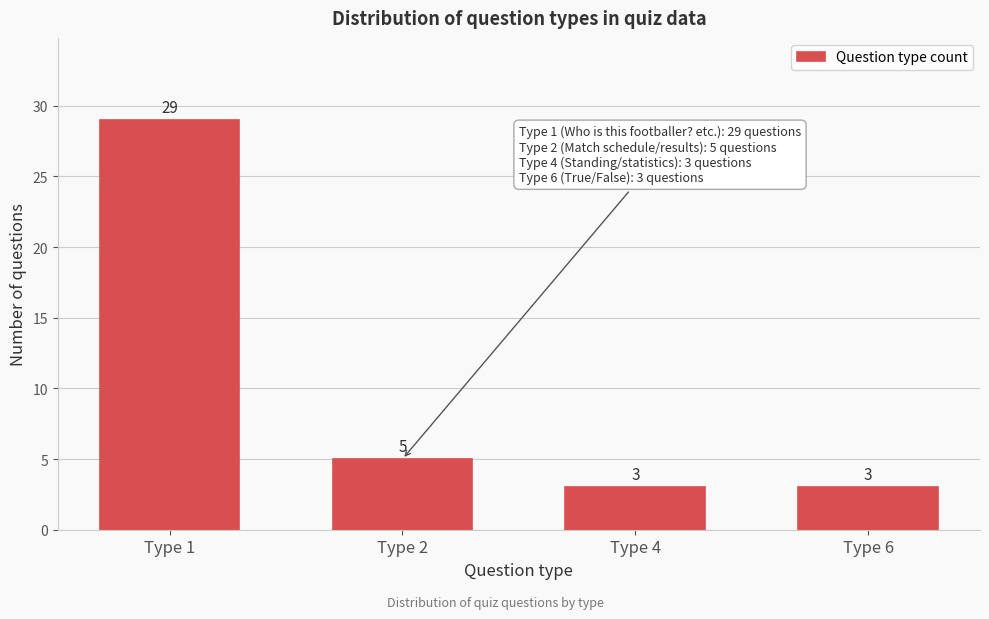

Reading left to right, transcribe all the data shown in this chart.

29	5	3	3